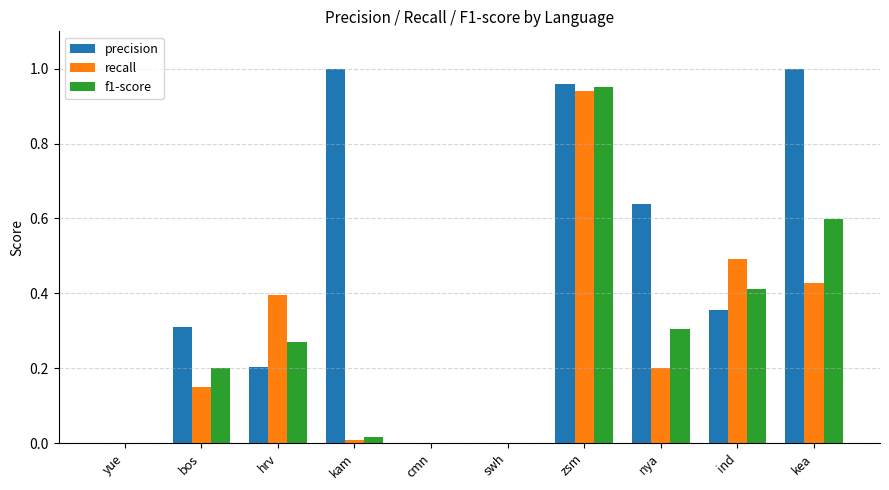

Is it true that recall equals -0.5 at cmn?

False